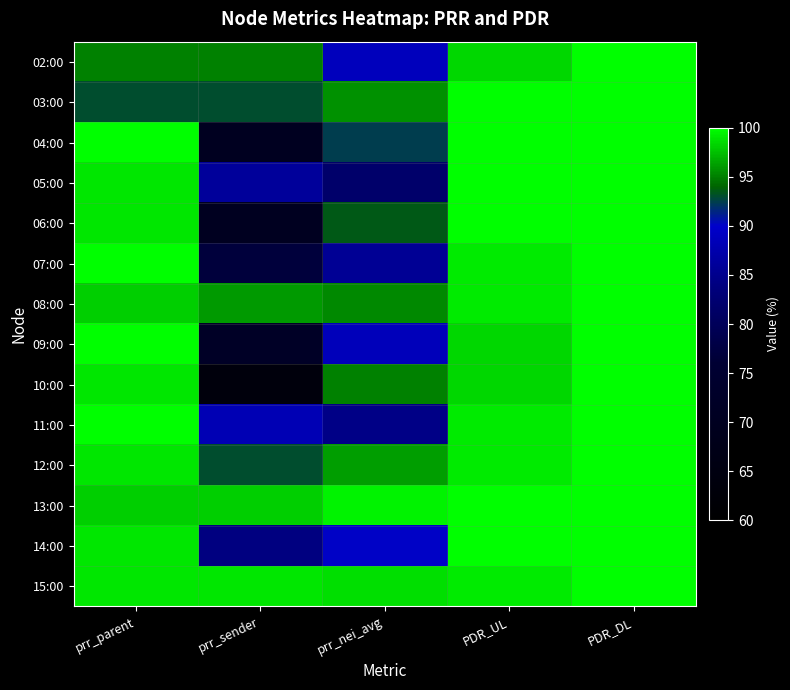

What is the minimum value shown in the chart?

64.0